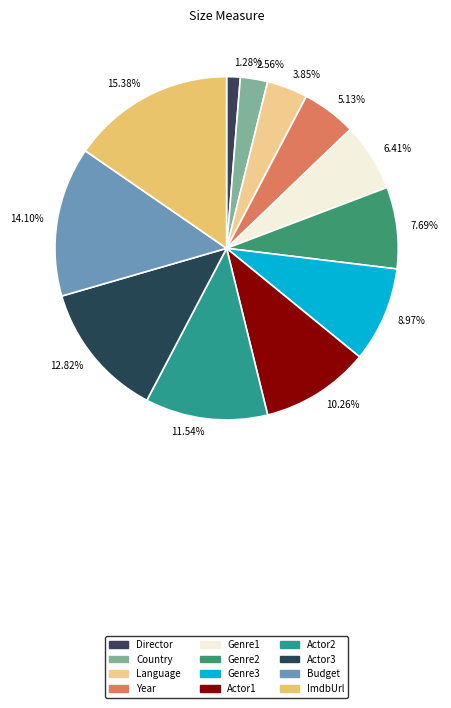

Does Genre2 represent more than half of the total?

No